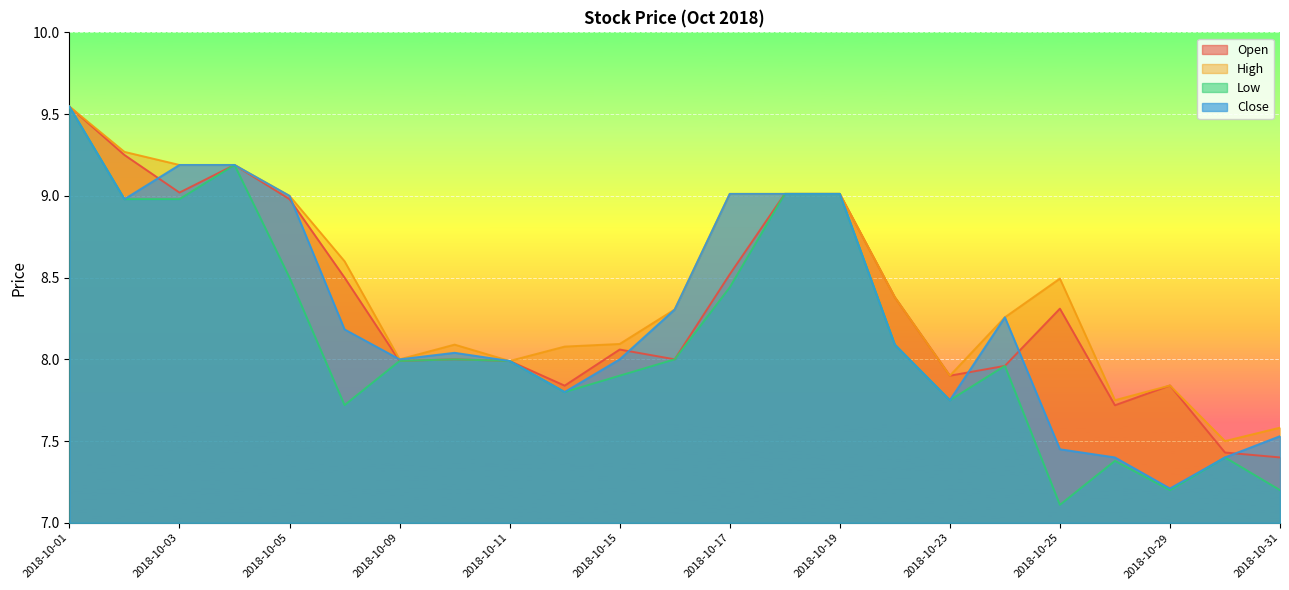

How many data points in Open are less than 8?

9